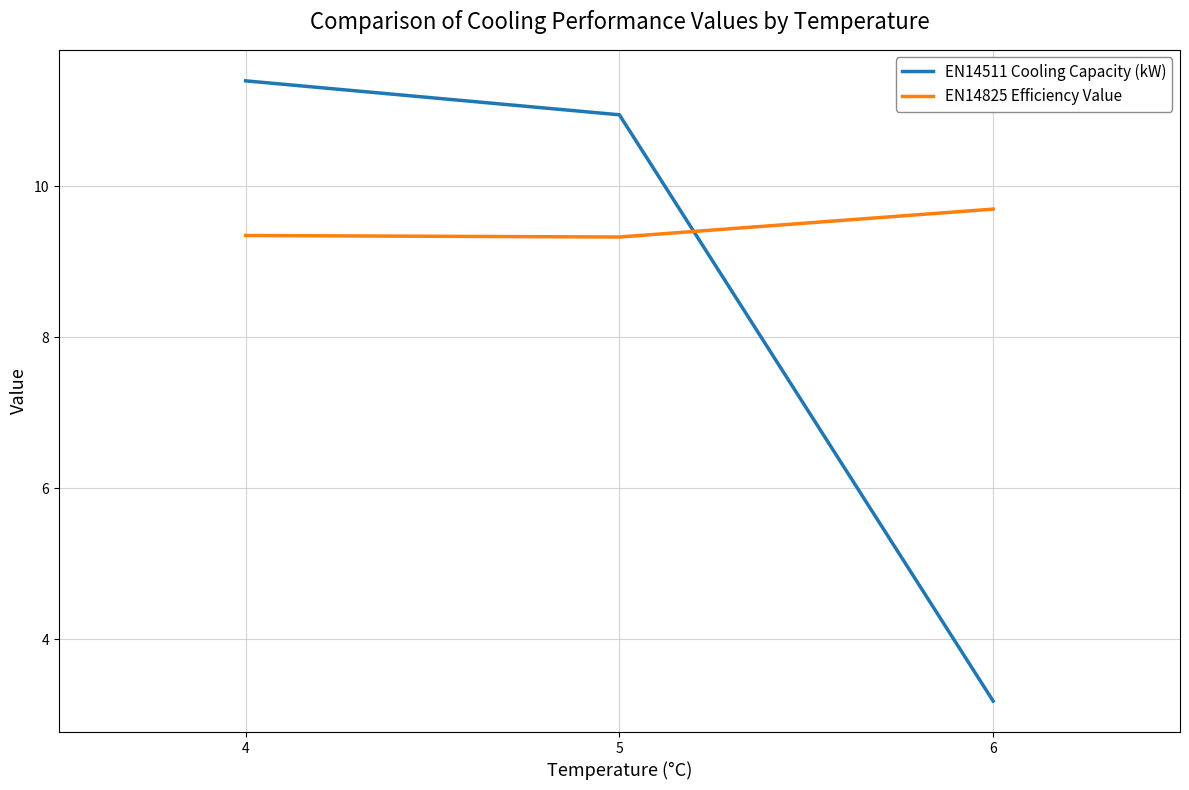

Is the value of EN14511 Cooling Capacity (kW) at 5 greater than the value of EN14825 Efficiency Value at 6?

Yes